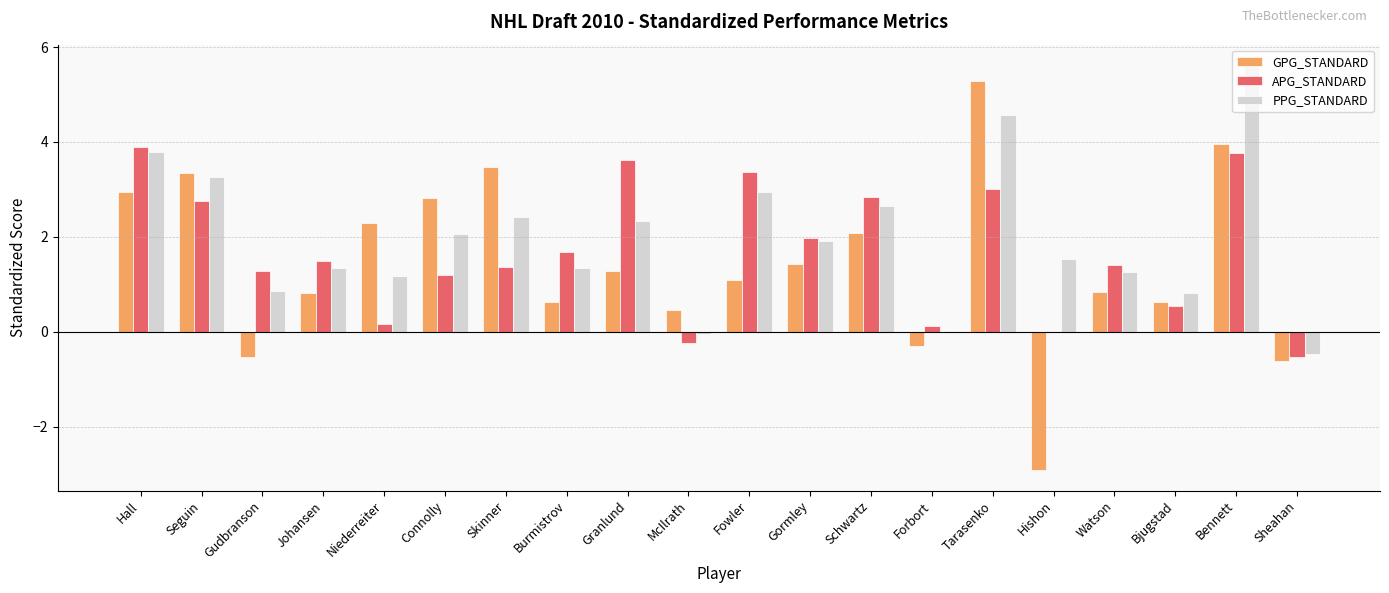

What is the sum of all PPG_STANDARD values?

39.4